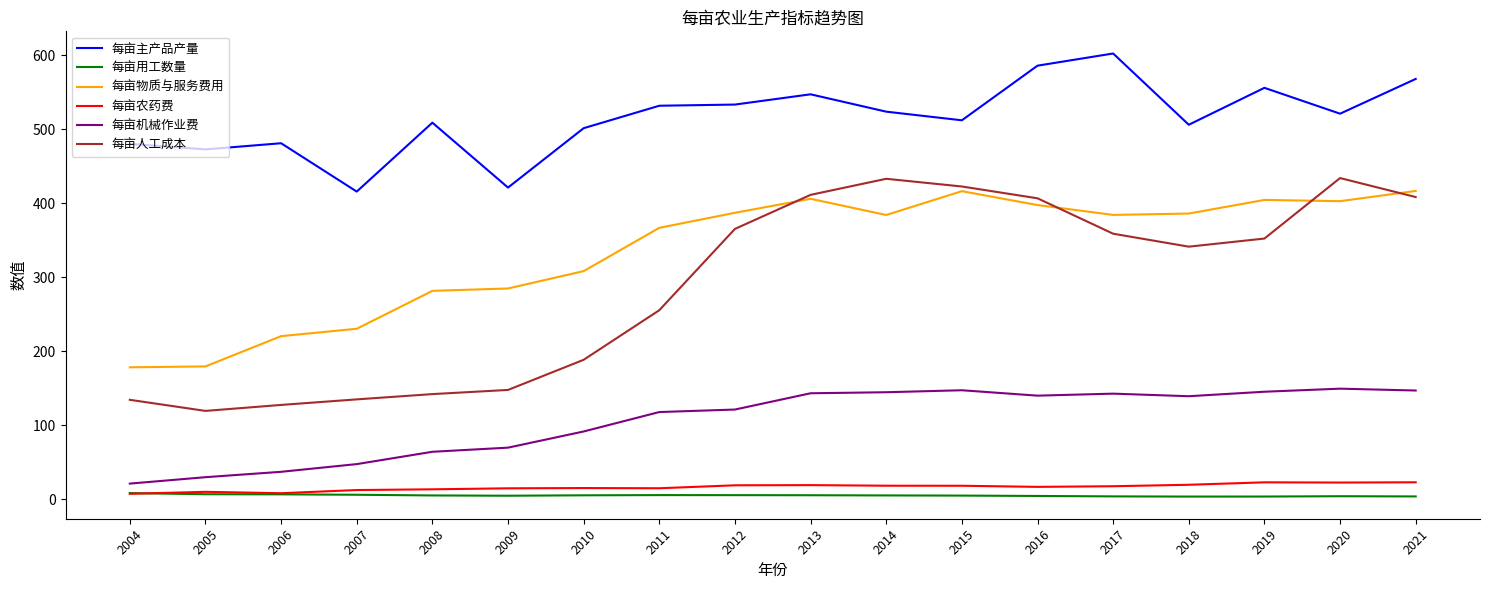

Which series has the largest total across all categories?

每亩主产品产量